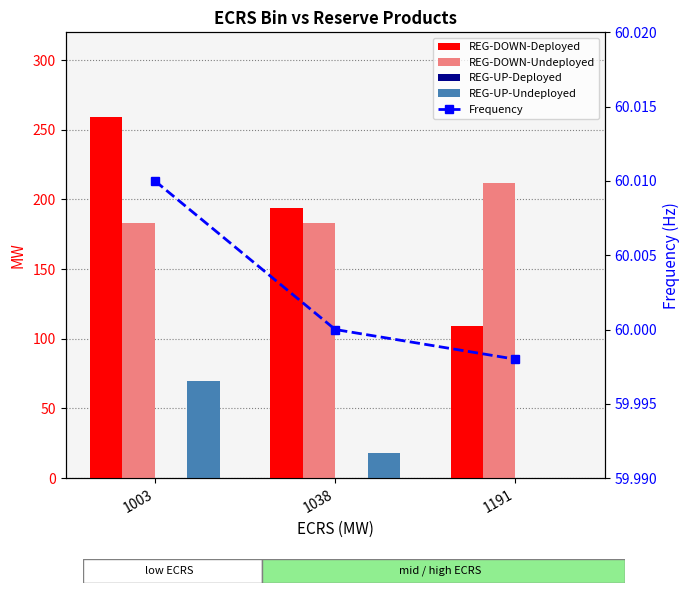

What is the difference between the maximum and minimum values in the REG-DOWN-Deployed series?

150.0